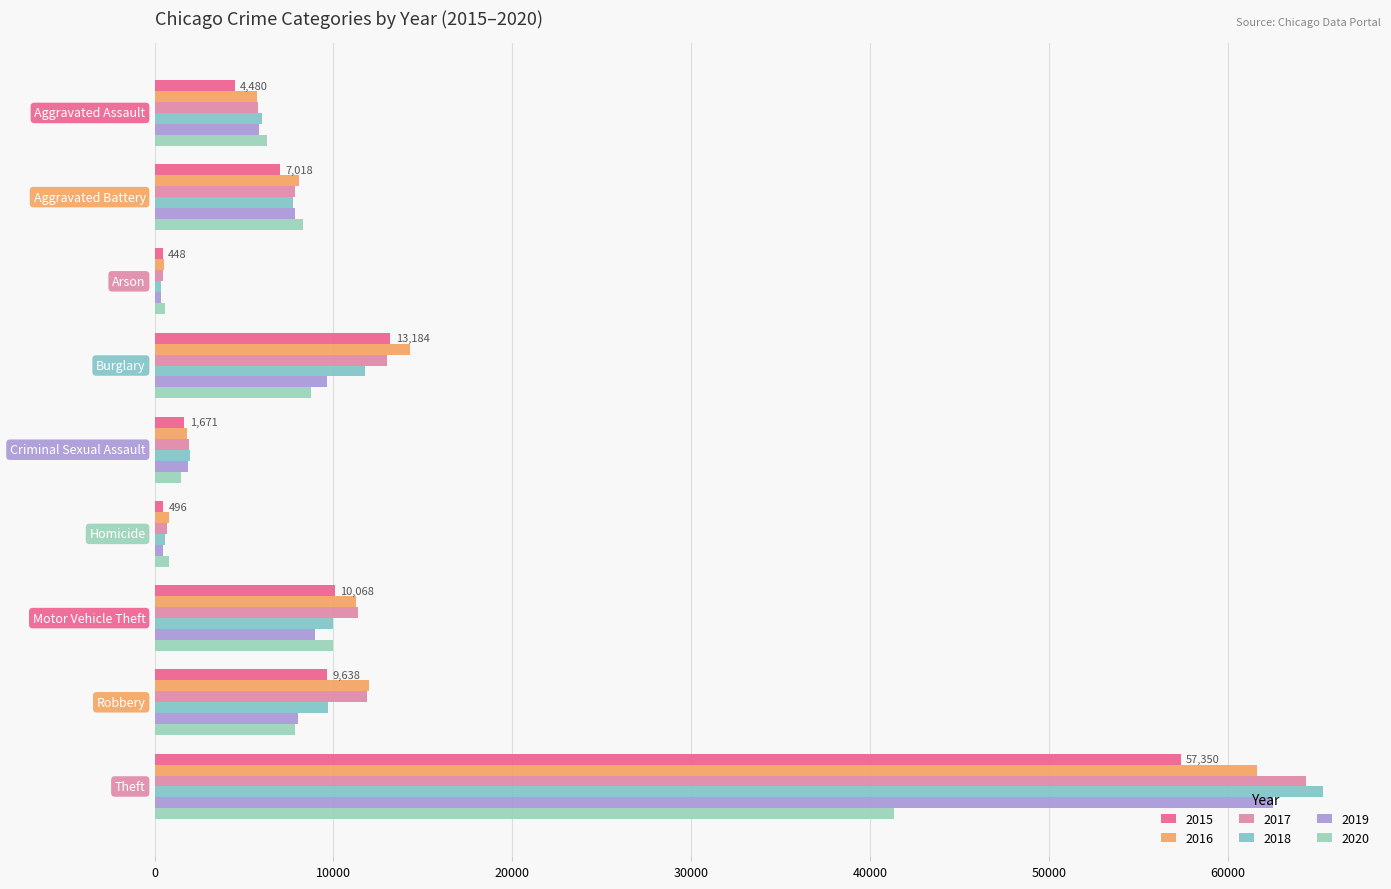

What is the value of the 2015 bar at the 6th from the left?

496